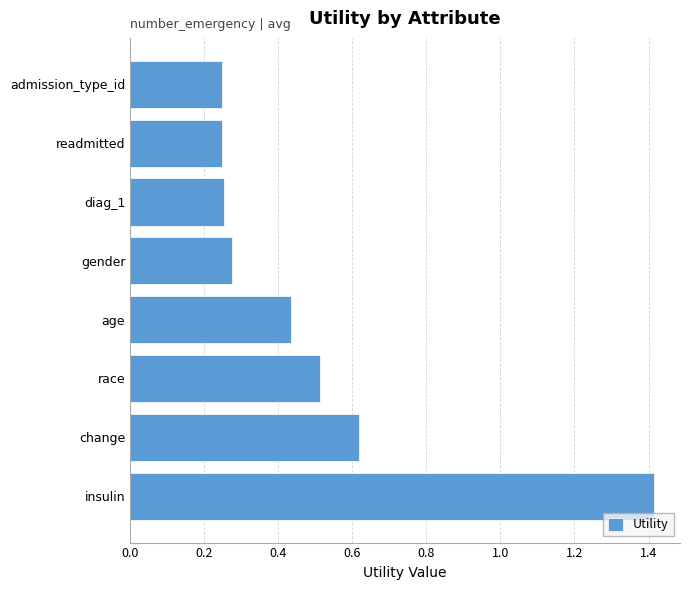

Count the number of data series in this chart.

1